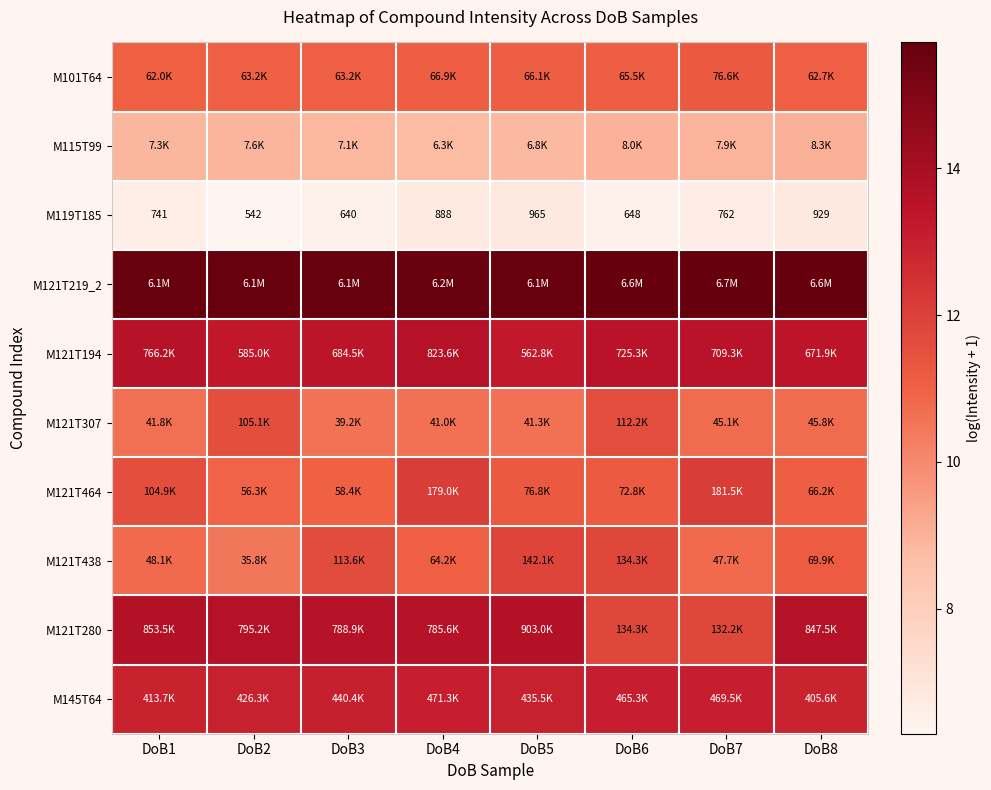

At which category is the sum across all series the highest?

DoB4